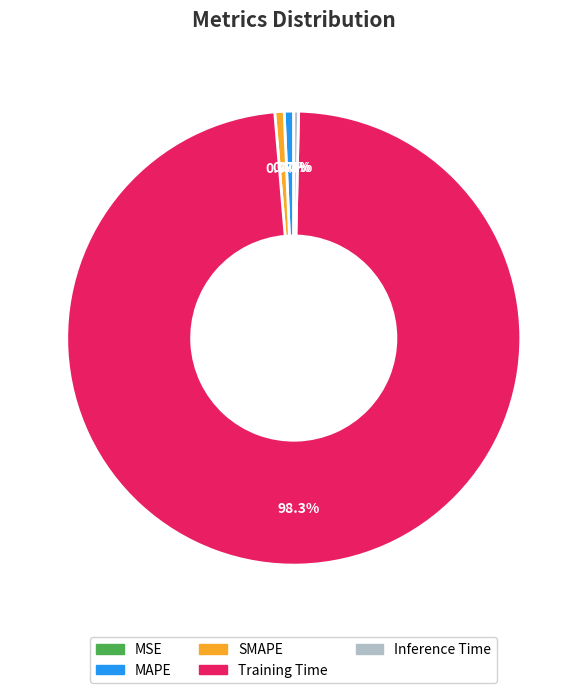

What percentage is the SMAPE slice, to the nearest percent?

1%